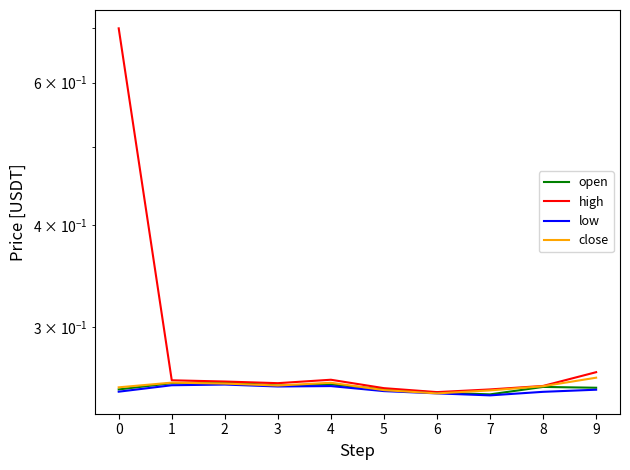

What value does the open series have at 4?

0.3